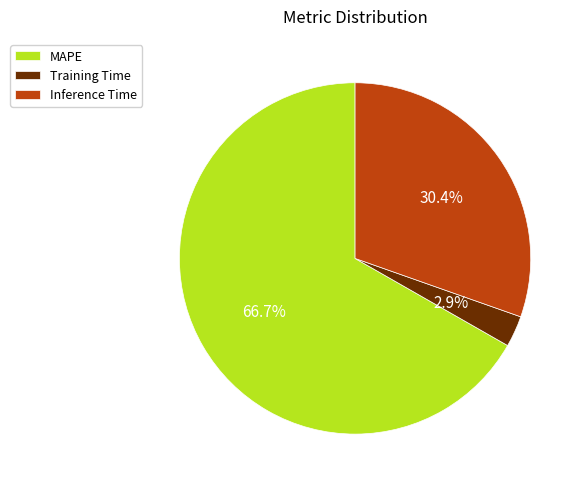

The Inference Time slice represents 40% of the pie. True or false?

False